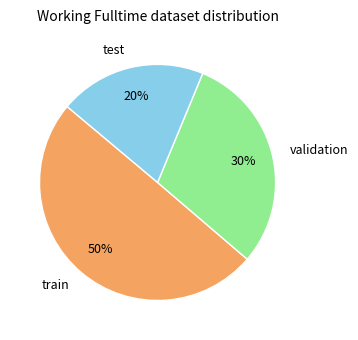

Approximately how many times larger is the value at train compared to test?

2.5